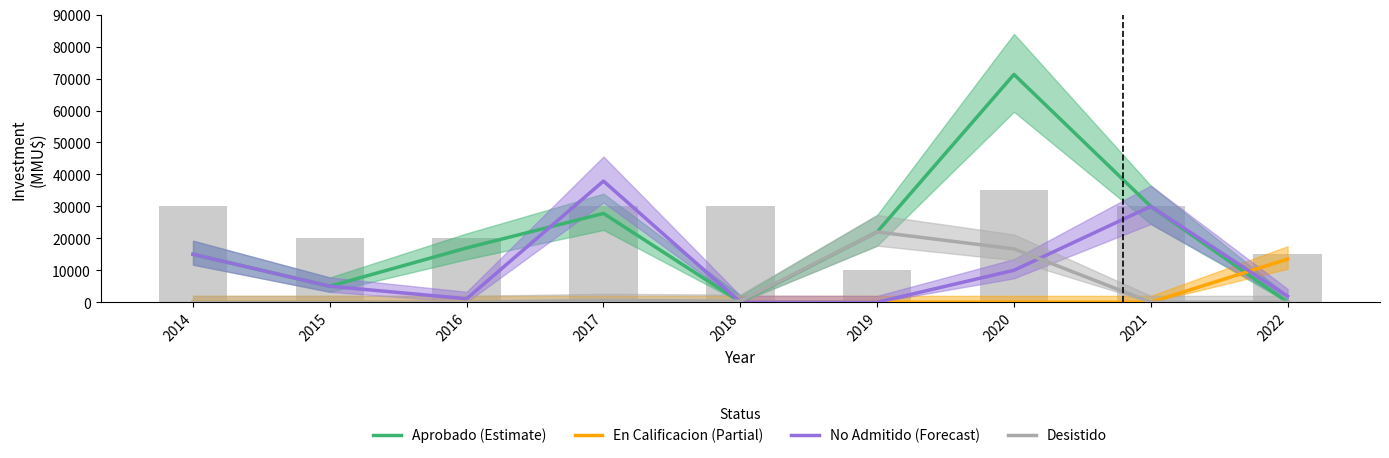

Where is No Admitido (Forecast) nearest to the value 18958?

2014